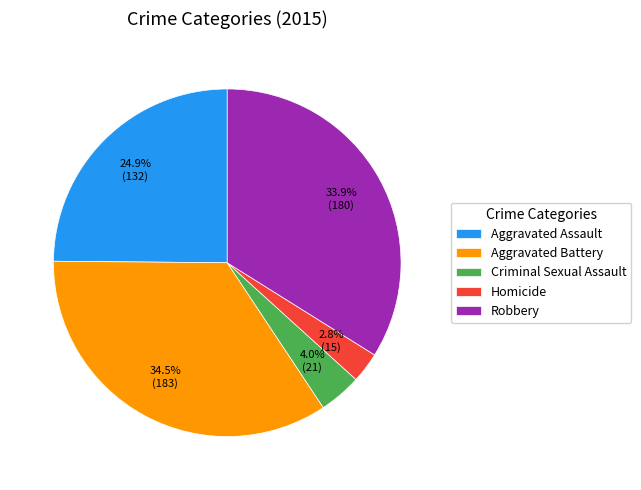

What is the ratio of the value at Homicide to the value at Robbery?

0.1